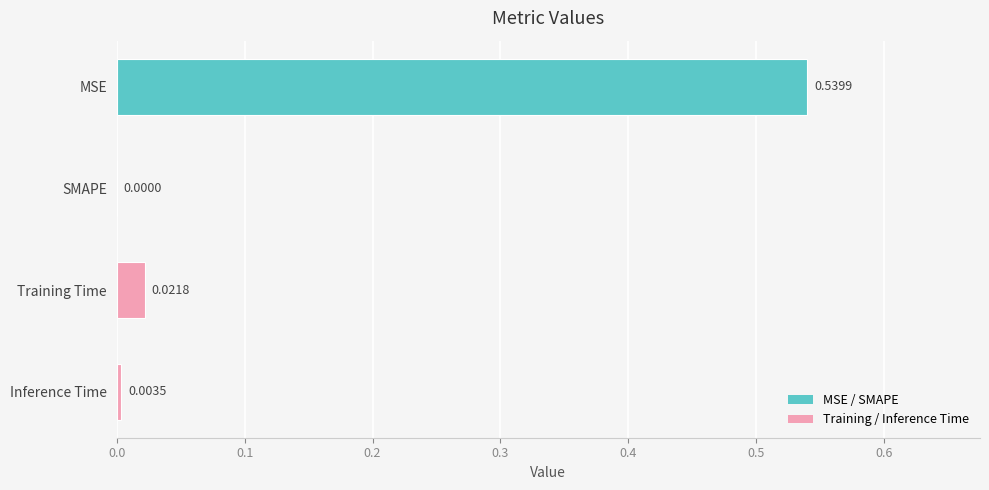

How many values are above zero?

3